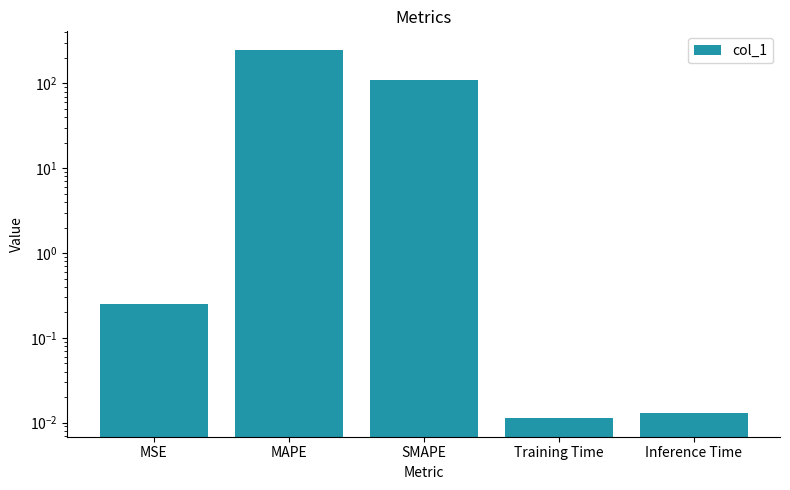

What is the sum of all values?

361.4